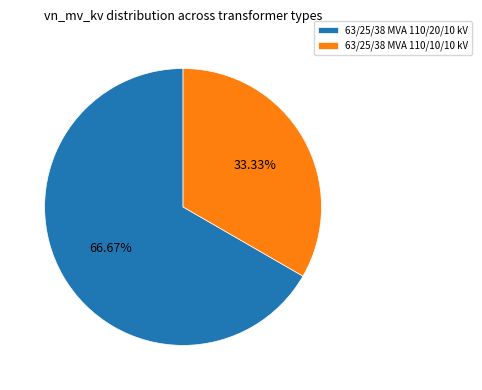

Rank the categories by value from lowest to highest.

63/25/38 MVA 110/10/10 kV, 63/25/38 MVA 110/20/10 kV